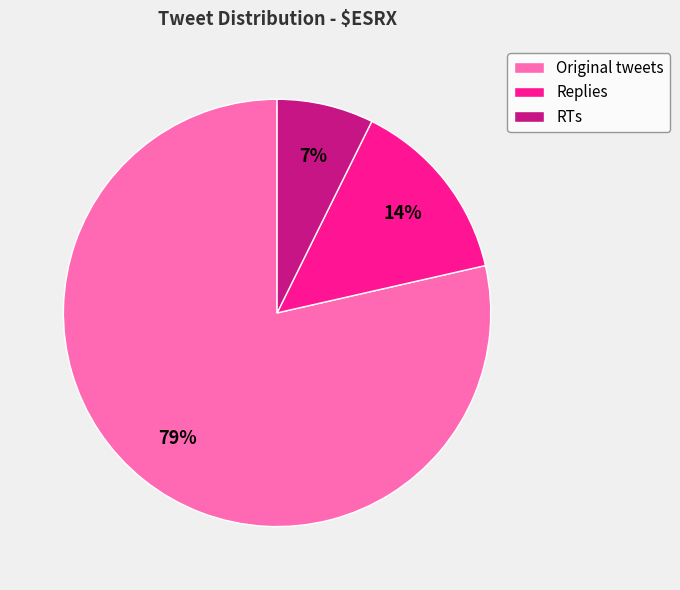

Is the sum of RTs and Replies greater than half?

No